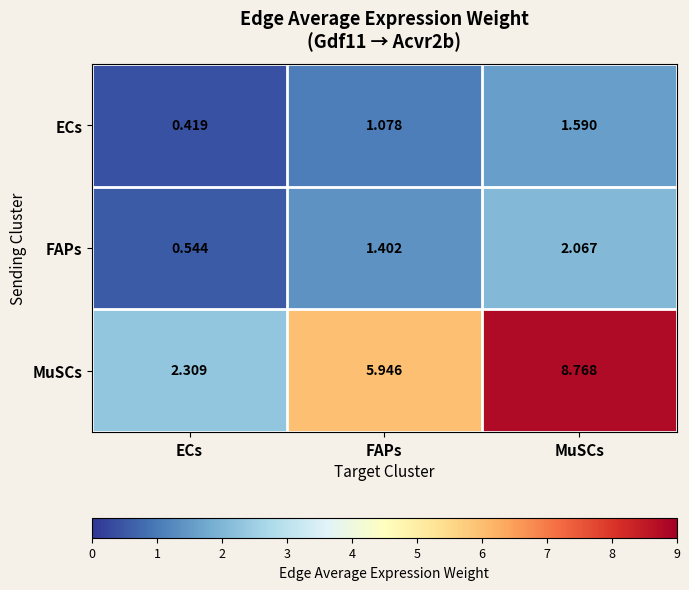

Where does the FAPs series first go above 1?

FAPs